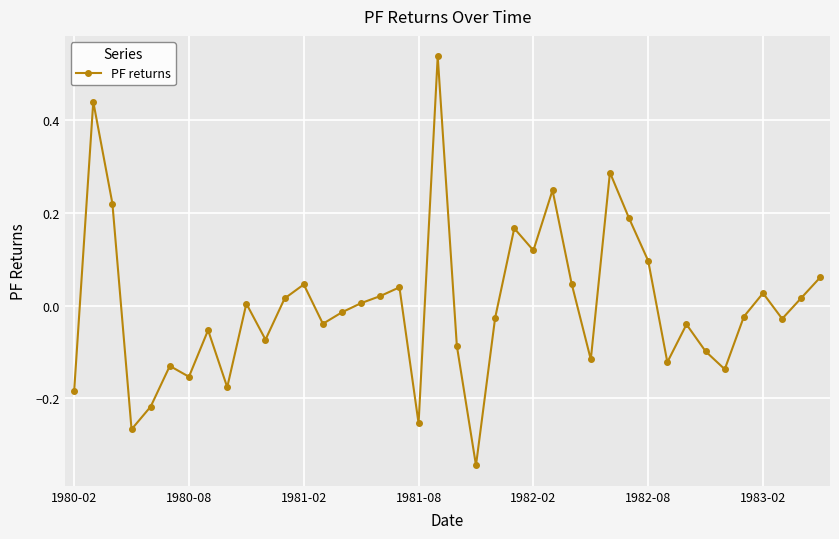

What is the difference between the second highest and minimum values?

0.8